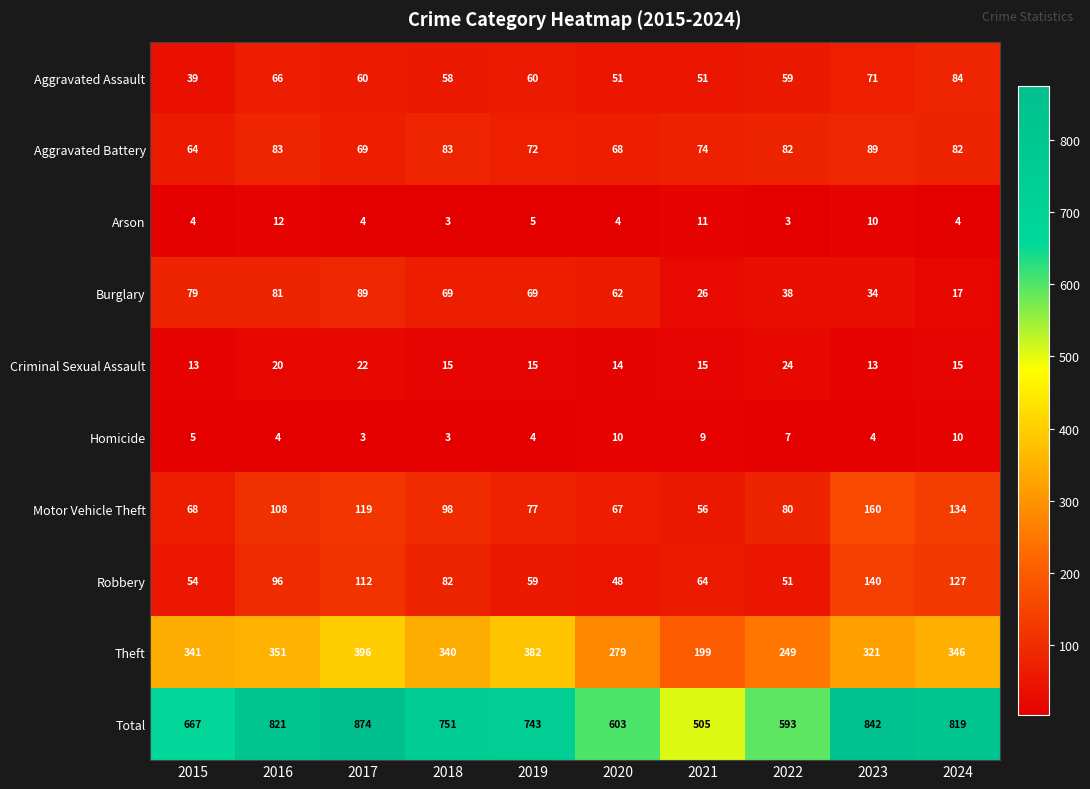

True or false: Homicide has a value of 4 at 2016.

True